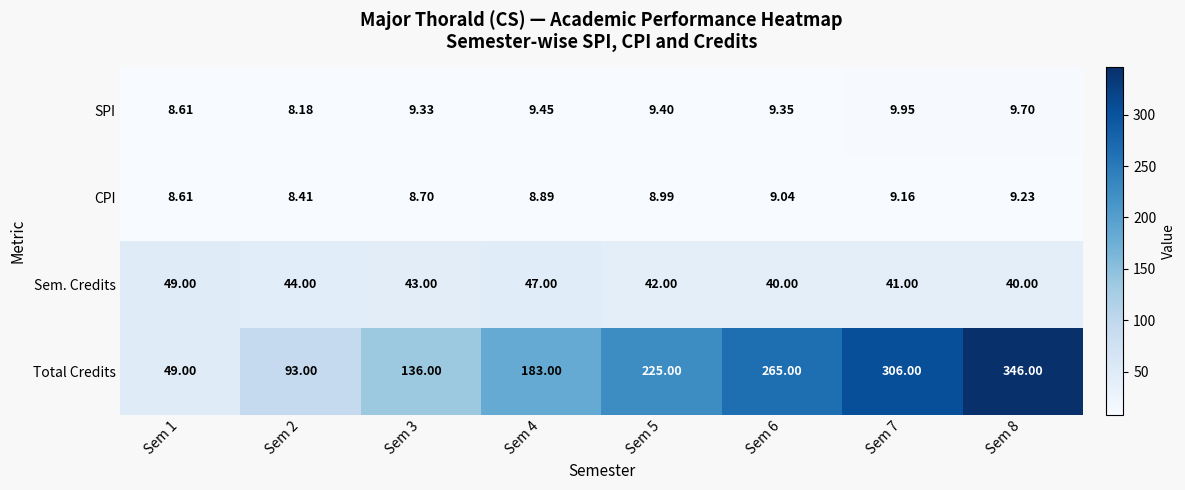

Which series has the largest range (max minus min)?

Total Credits